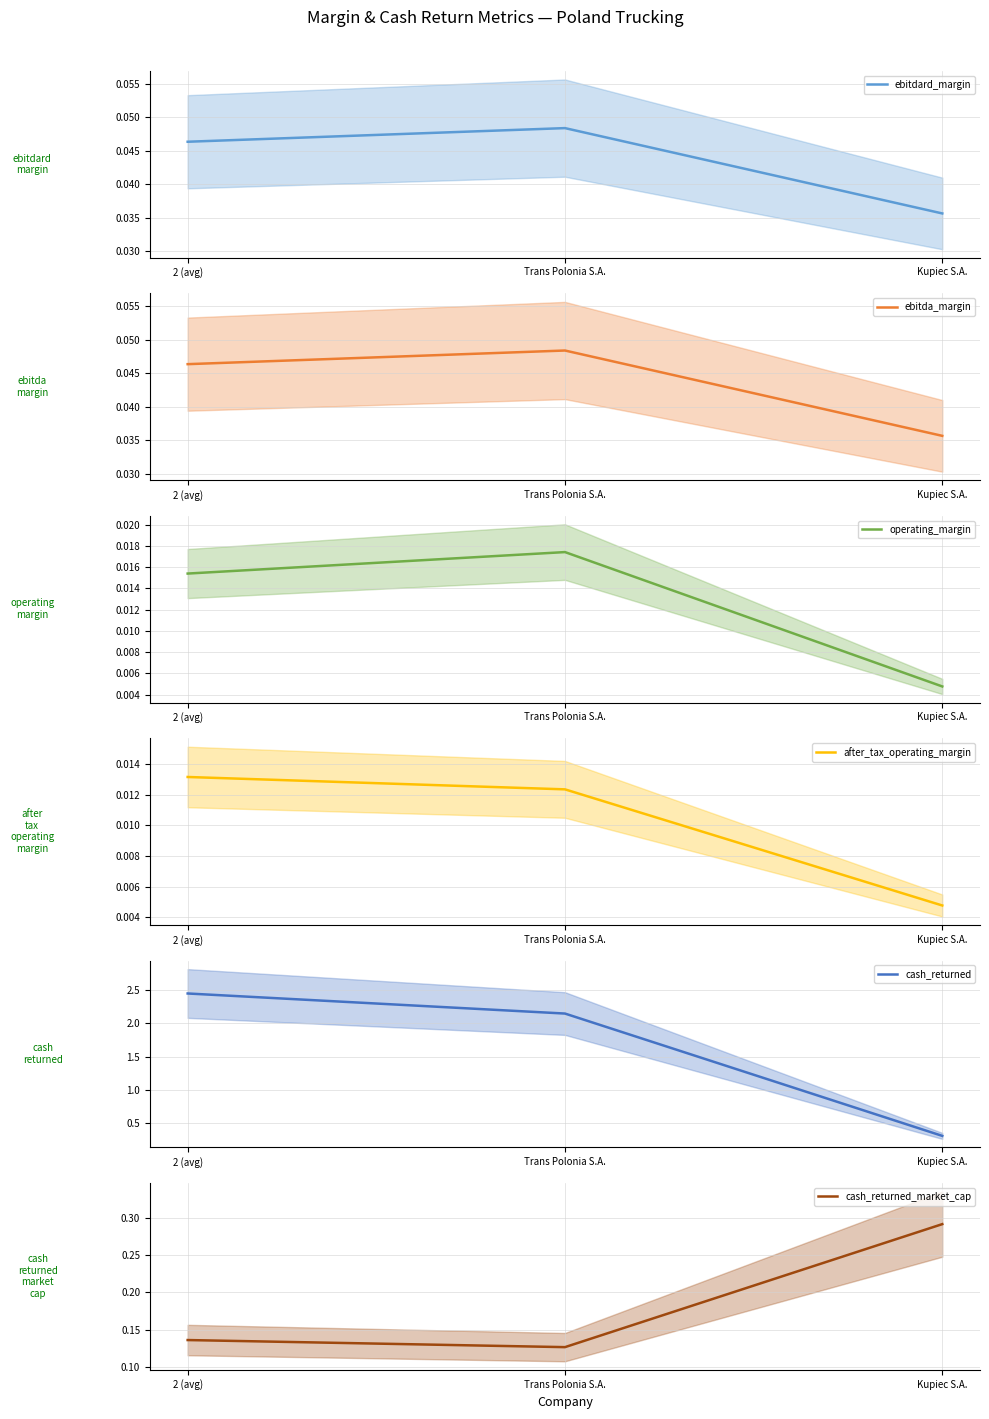

Is the value of ebitdard_margin at Kupiec S.A. greater than the value of cash_returned_market_cap at Trans Polonia S.A.?

No